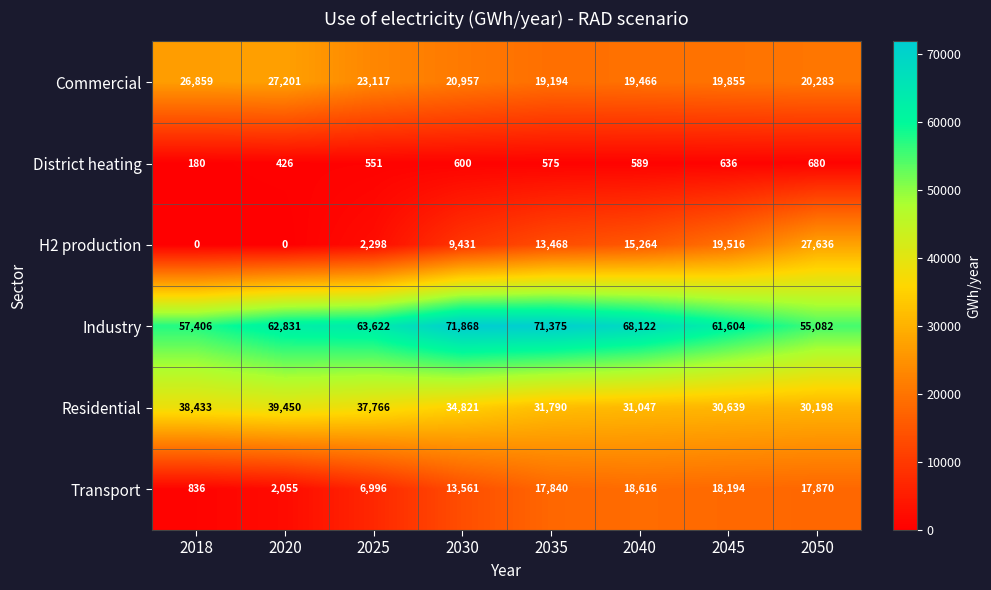

At which label is Residential closest to 34824?

2030